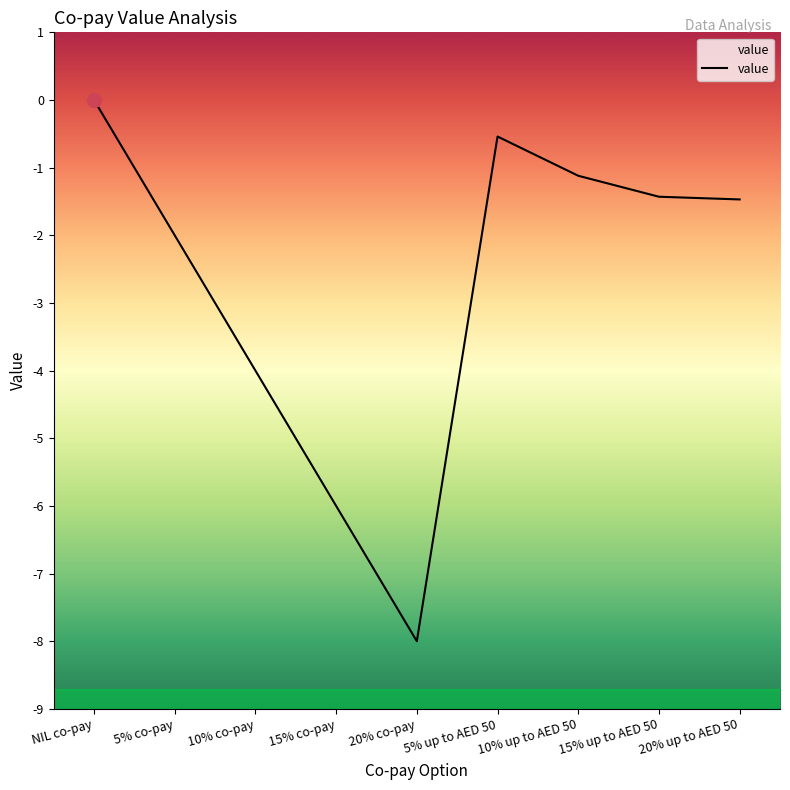

What position from the left is 15% co-pay?

4